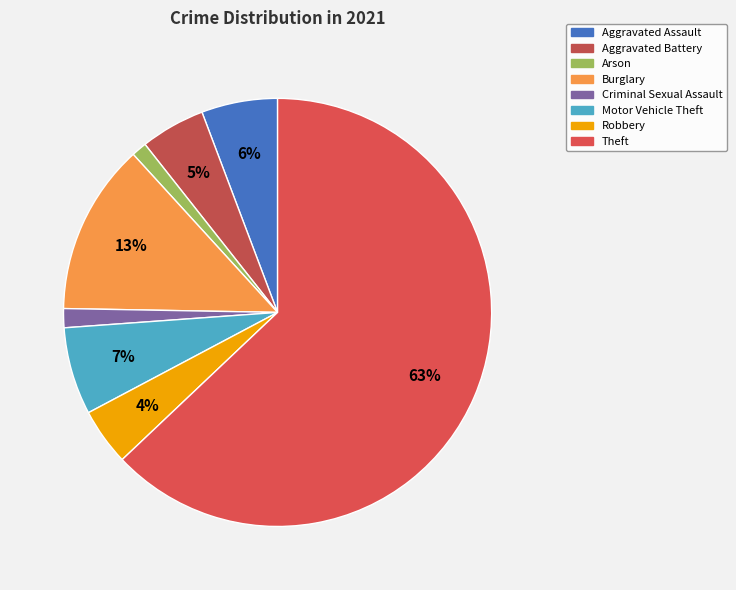

How many slices are in this pie chart?

8